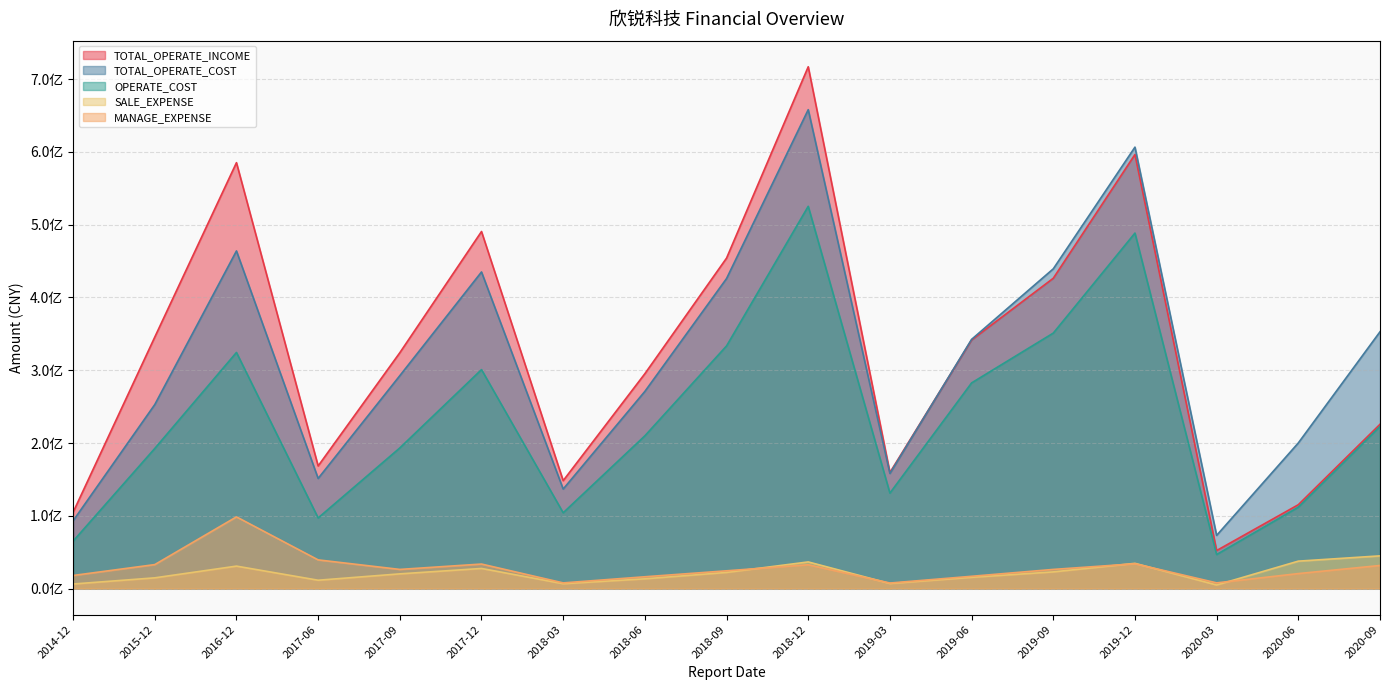

Is it true that SALE_EXPENSE equals 22911023.0 at 2019-09?

True